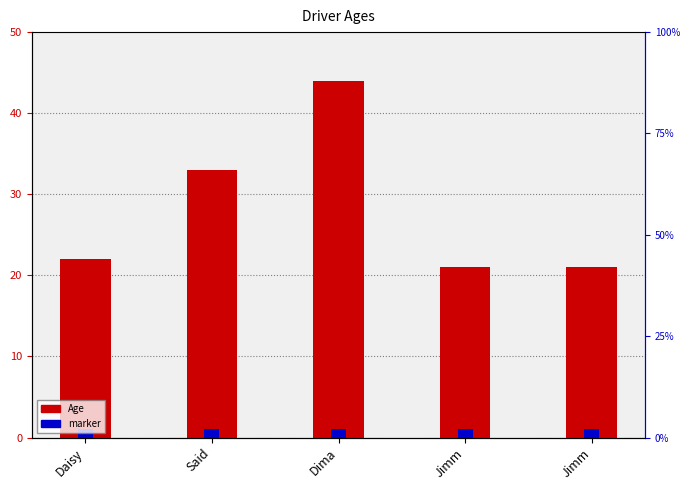

What is the spread (max minus min) of values at Jimm?

20